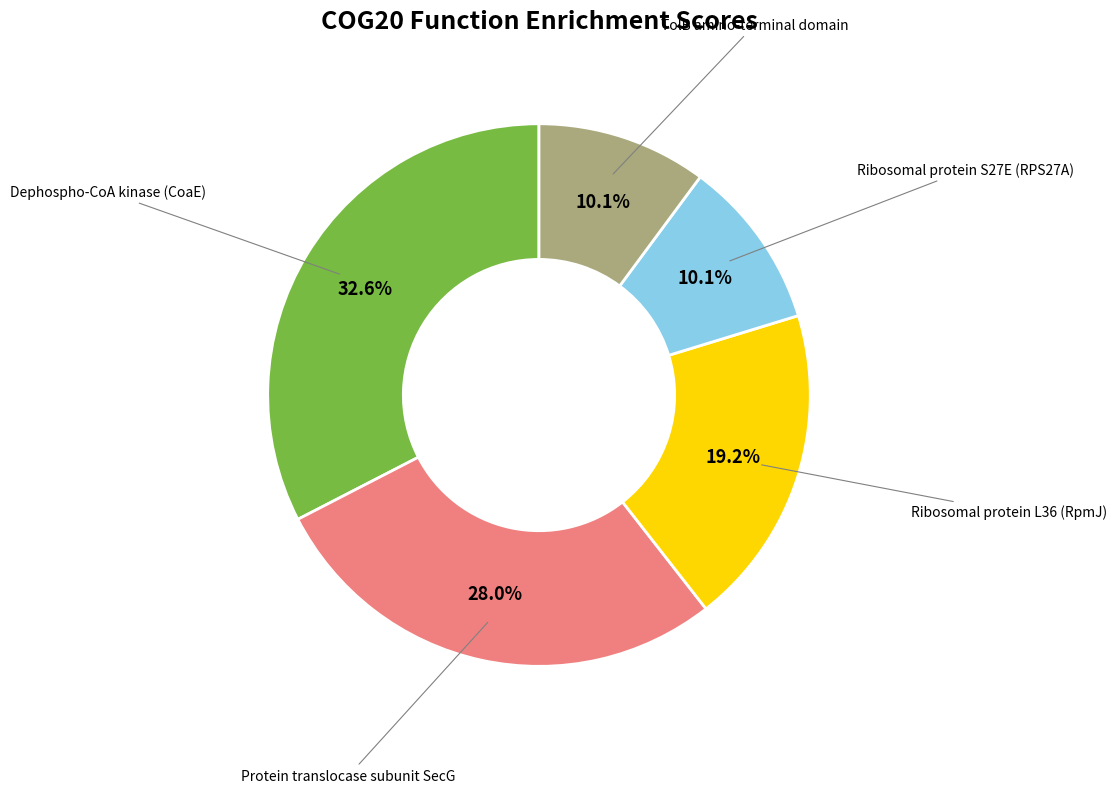

Is there any slice that represents more than half of the pie?

No